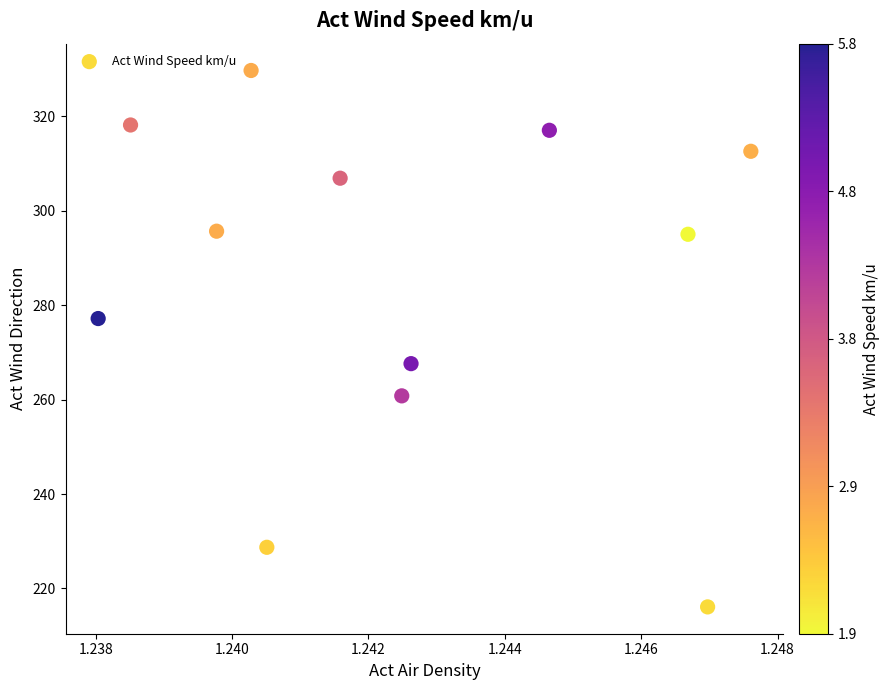

What is the average Y value?

285.5